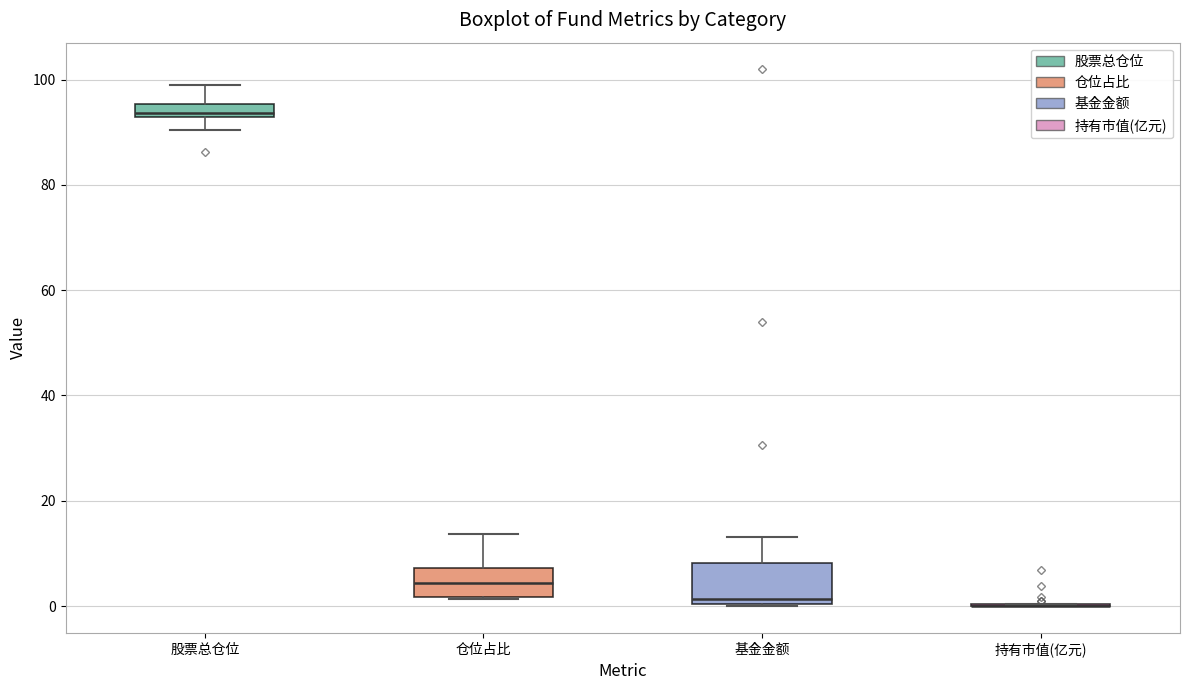

Where is the upper edge of the box for 仓位占比 on the y-axis? The values are not printed on the chart, so give them approximately, as read against the axis.

8